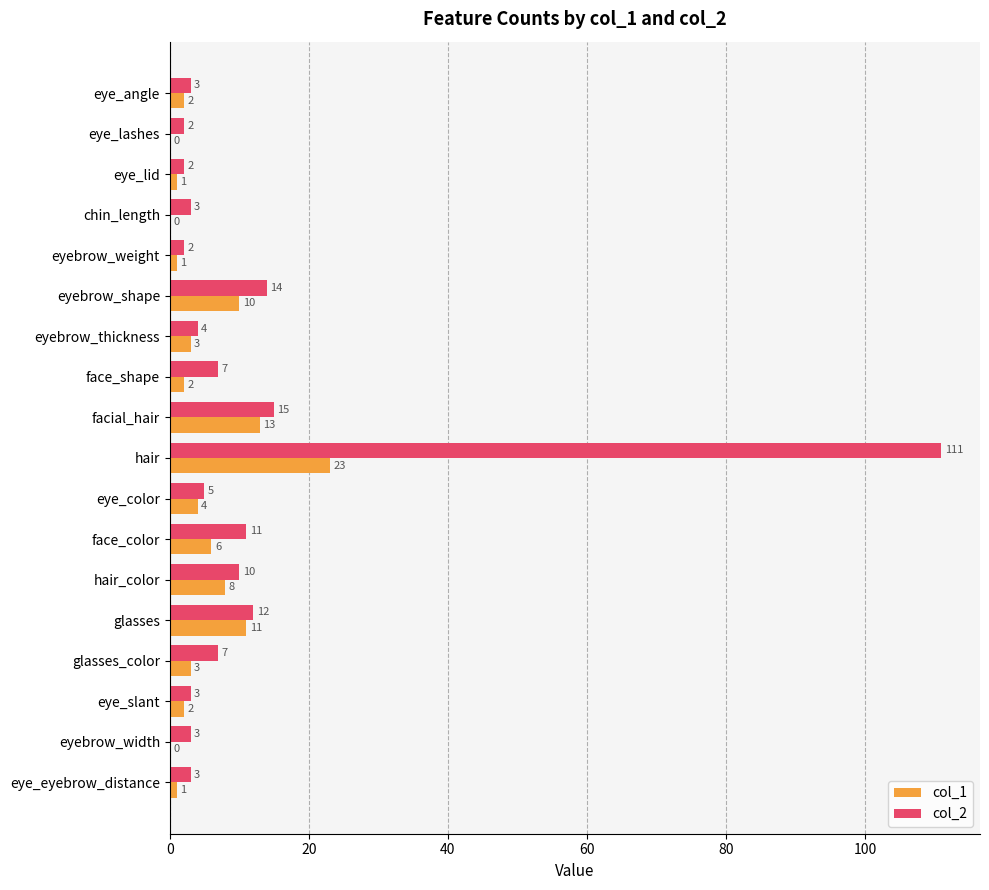

What is the highest value of the col_2 series?

111